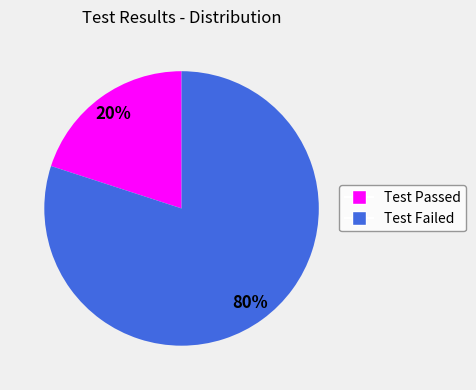

Which slice is the largest?

Test Failed